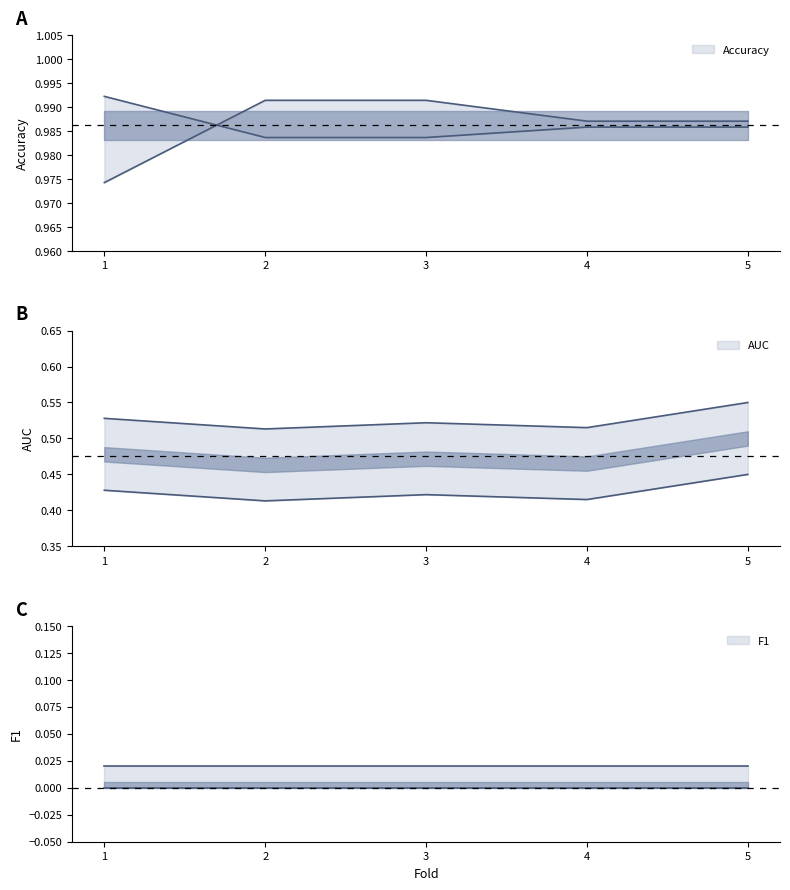

Read the AUC value at 2.

0.5